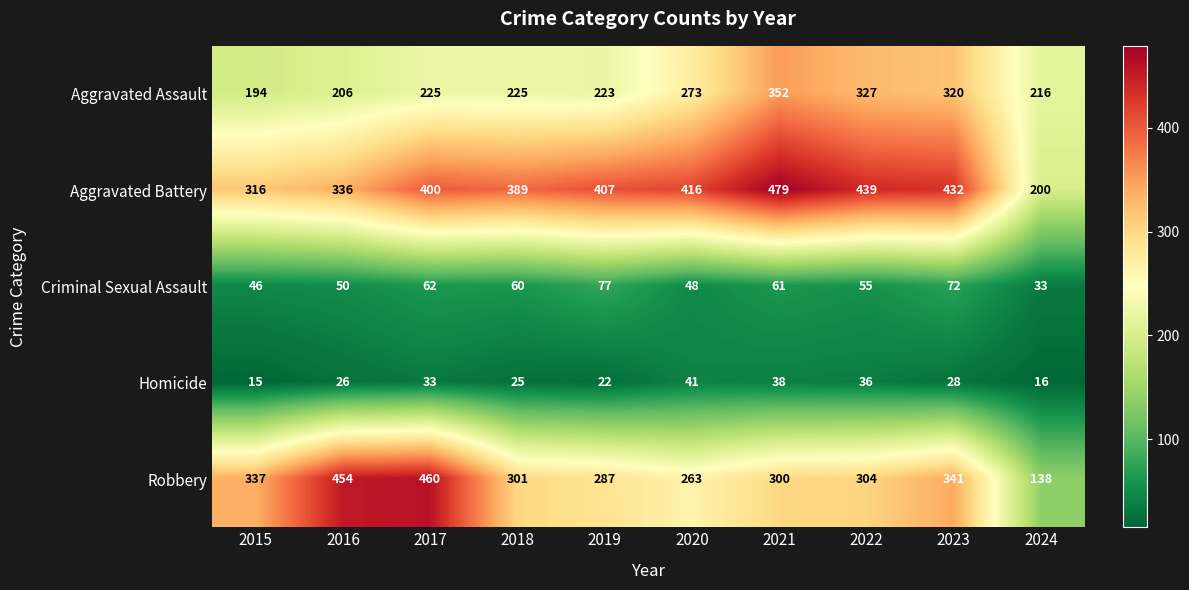

At which label does Aggravated Assault reach its peak?

2021